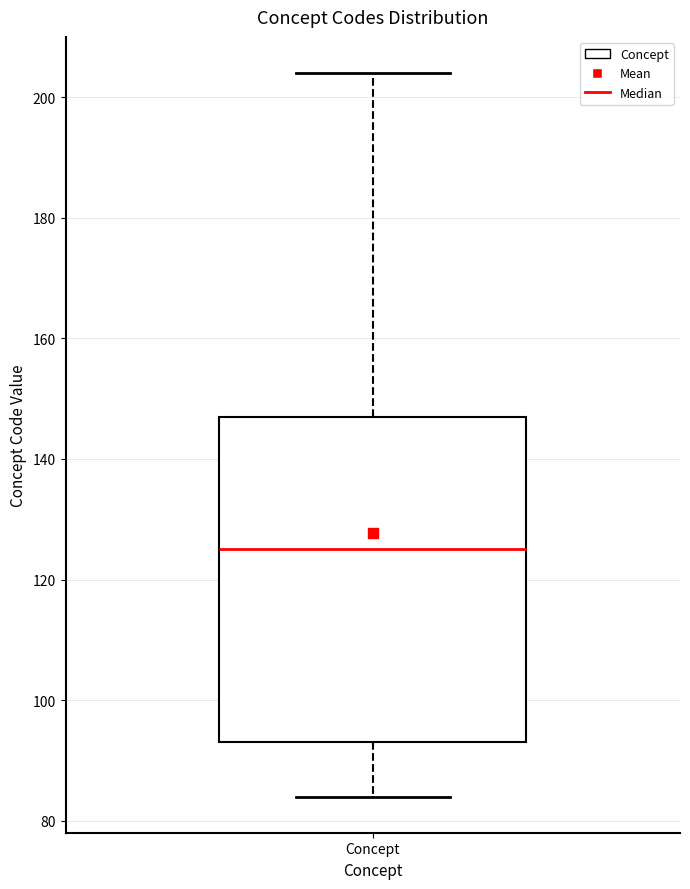

Transcribe this box plot: give where the median line is, the range the box spans, and where the two whiskers end, as read against the y-axis. The values are not printed on the chart, so give them approximately, as read against the axis.

median 126, box 94 to 148, whiskers 84 to 204